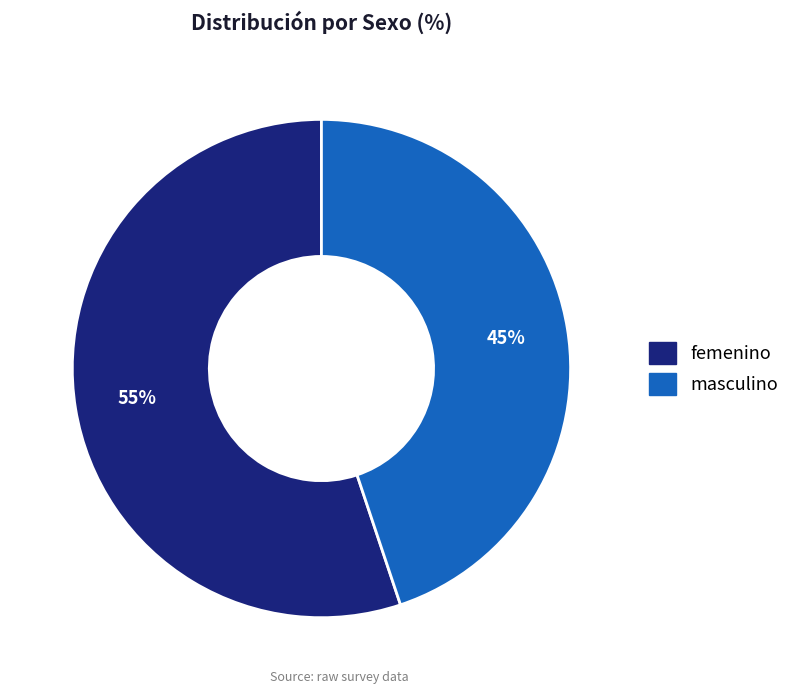

What percentage is the femenino slice, to the nearest percent?

55%